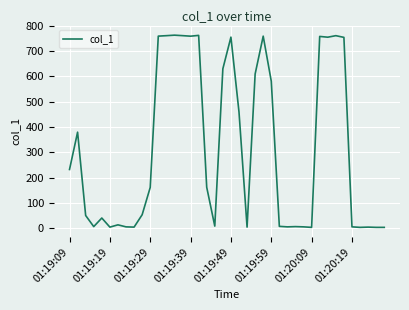

What is the difference between the maximum and minimum values?

760.4